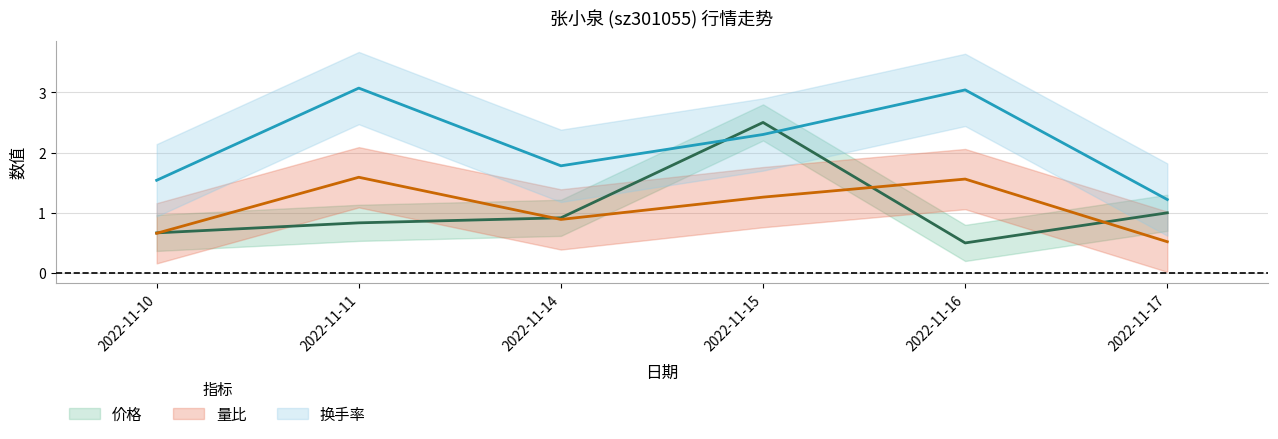

What are all the series names shown in the legend?

价格, 量比, 换手率